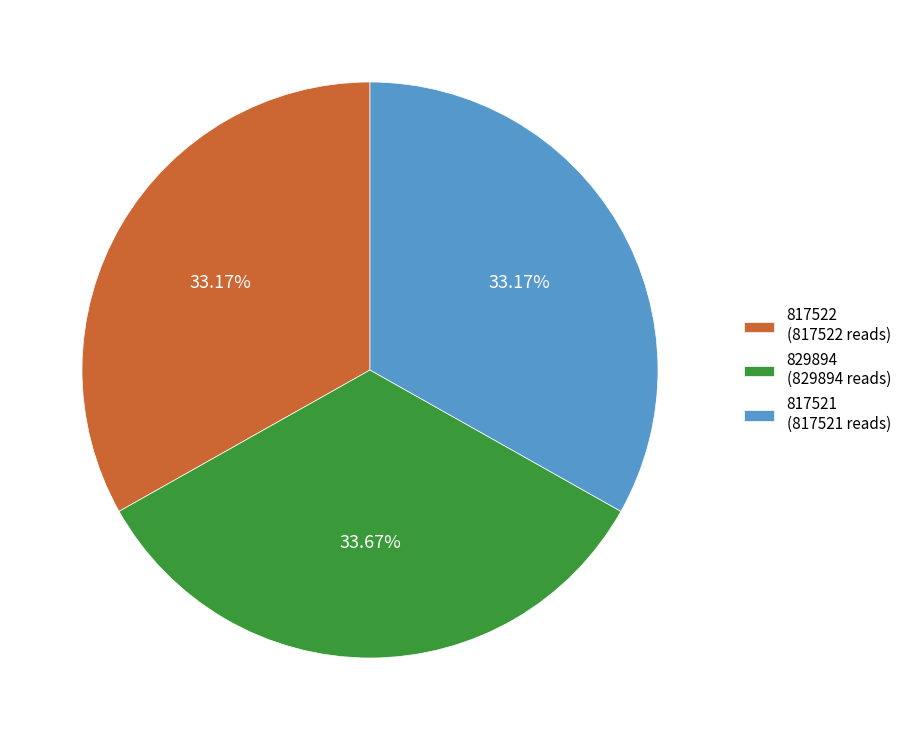

What is the ratio of the value at 829894 to the value at 817521?

1.0